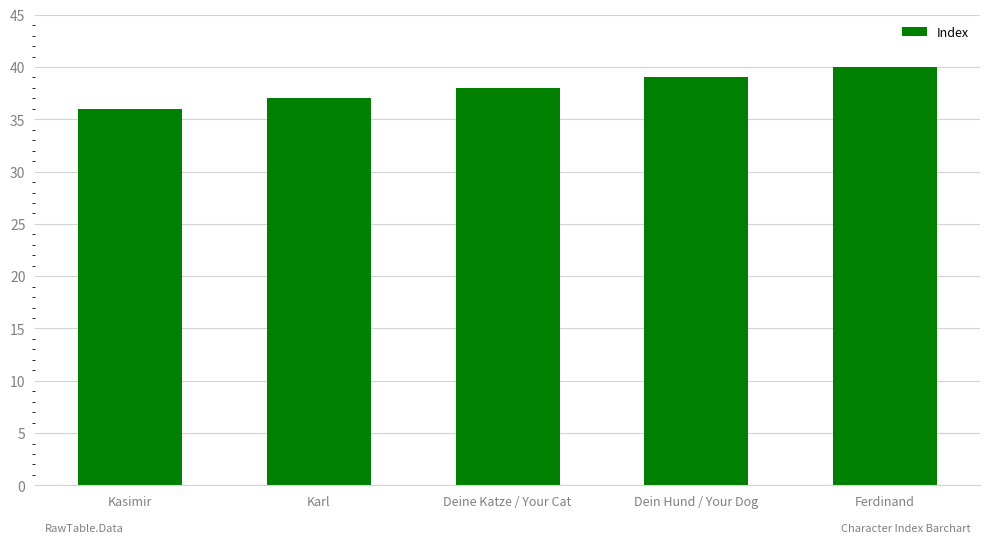

What is the label of the 4th bar from the left?

Dein Hund / Your Dog